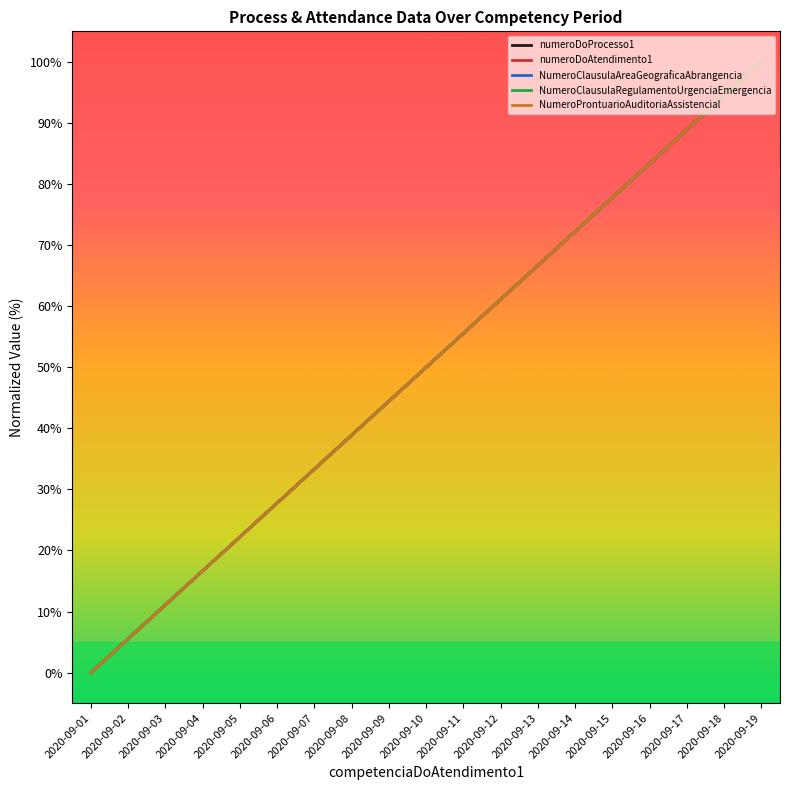

True or false: numeroDoAtendimento1 has a value of 41.2 at 2020-09-16.

False